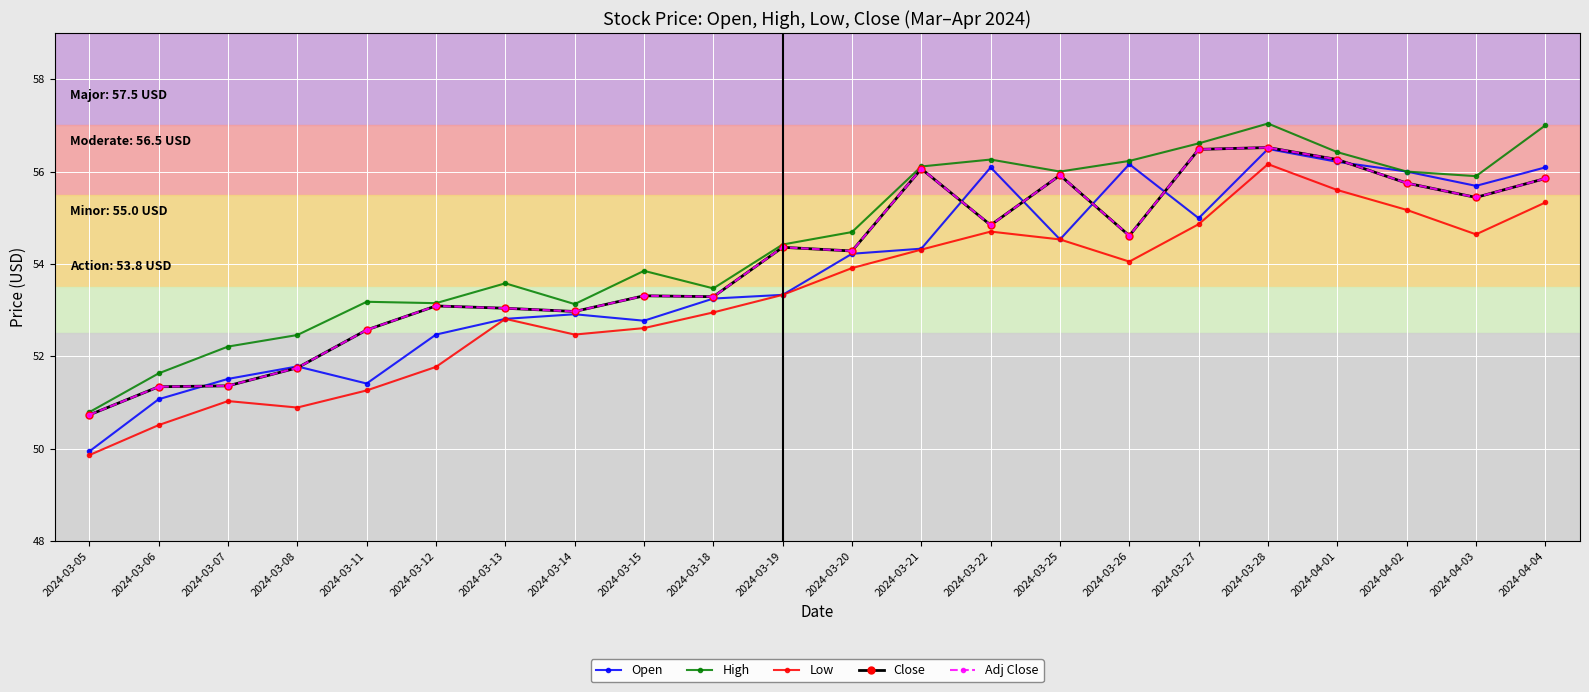

Does the chart have visible grid lines?

Yes